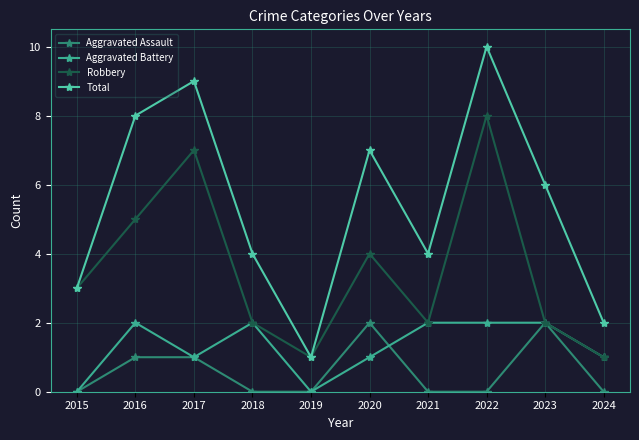

Where is the first local maximum for Robbery?

2017